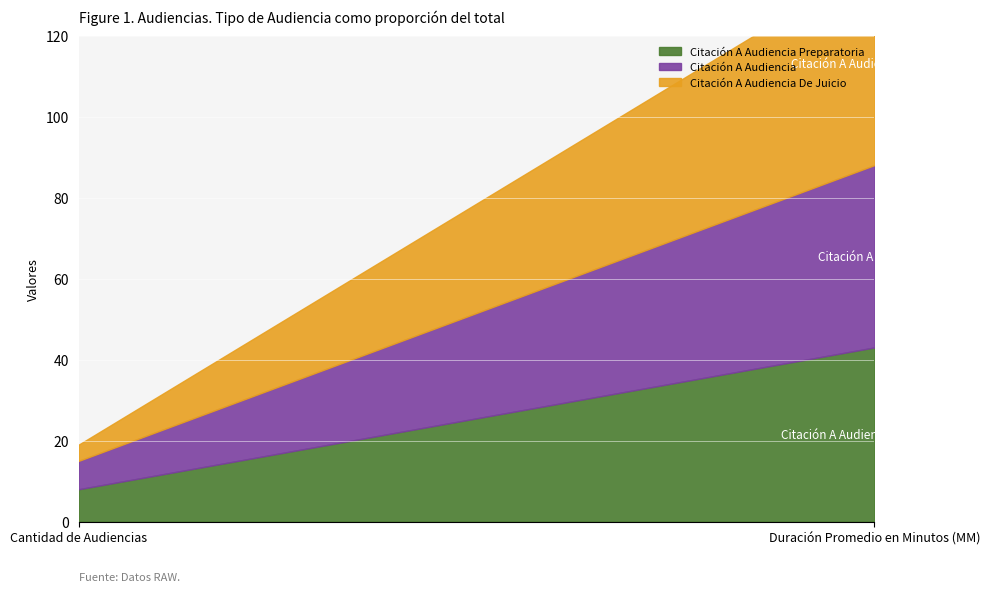

Is the value of Citación A Audiencia Preparatoria at Duración Promedio en Minutos (MM) greater than the value of Citación A Audiencia at Cantidad de Audiencias?

Yes